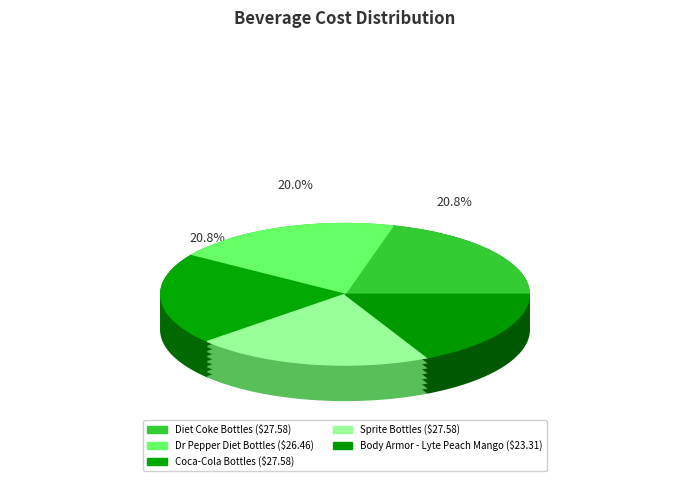

What is the ratio of the value at Coca-Cola Bottles to the value at Diet Coke Bottles?

1.0